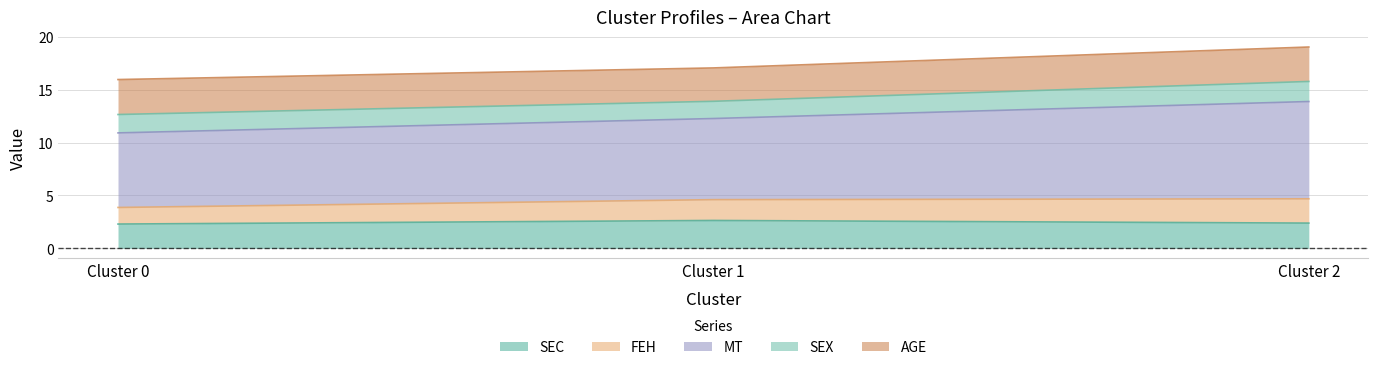

What is the total value across all series at Cluster 2?

19.1